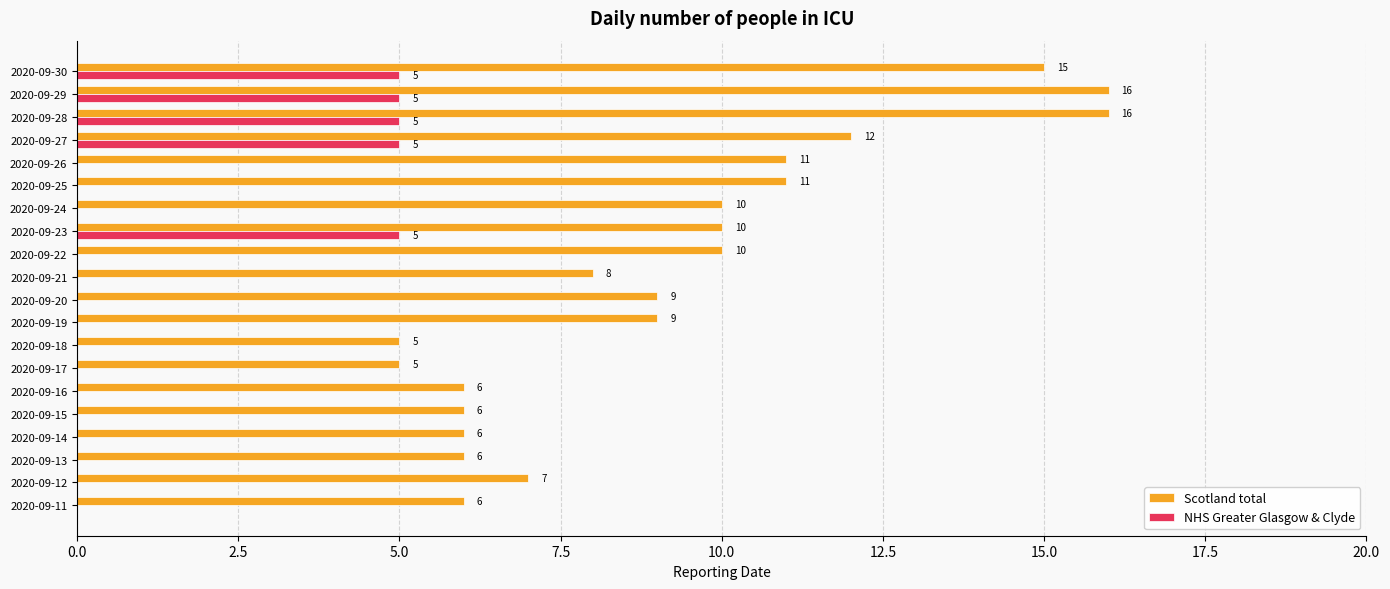

What is the average value of the Scotland total series?

9